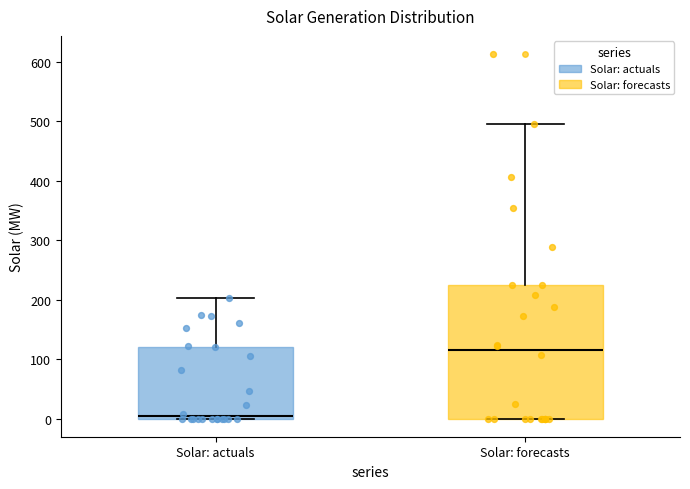

Which box is the tallest, from its lower edge to its upper edge?

Solar: forecasts